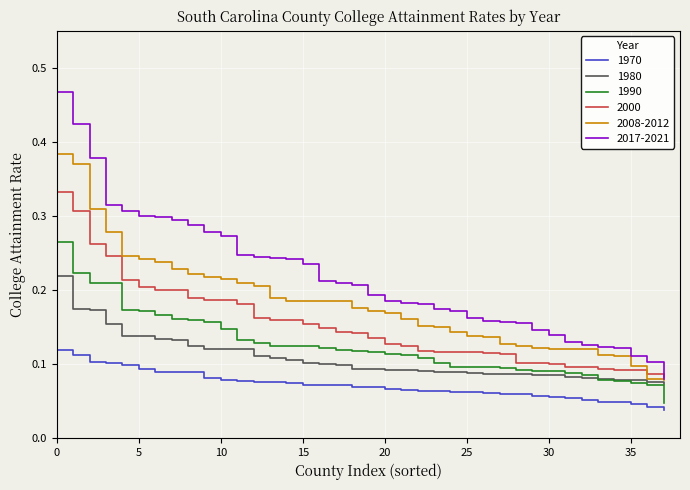

True or false: 1970 and 2000 intersect in this chart.

False